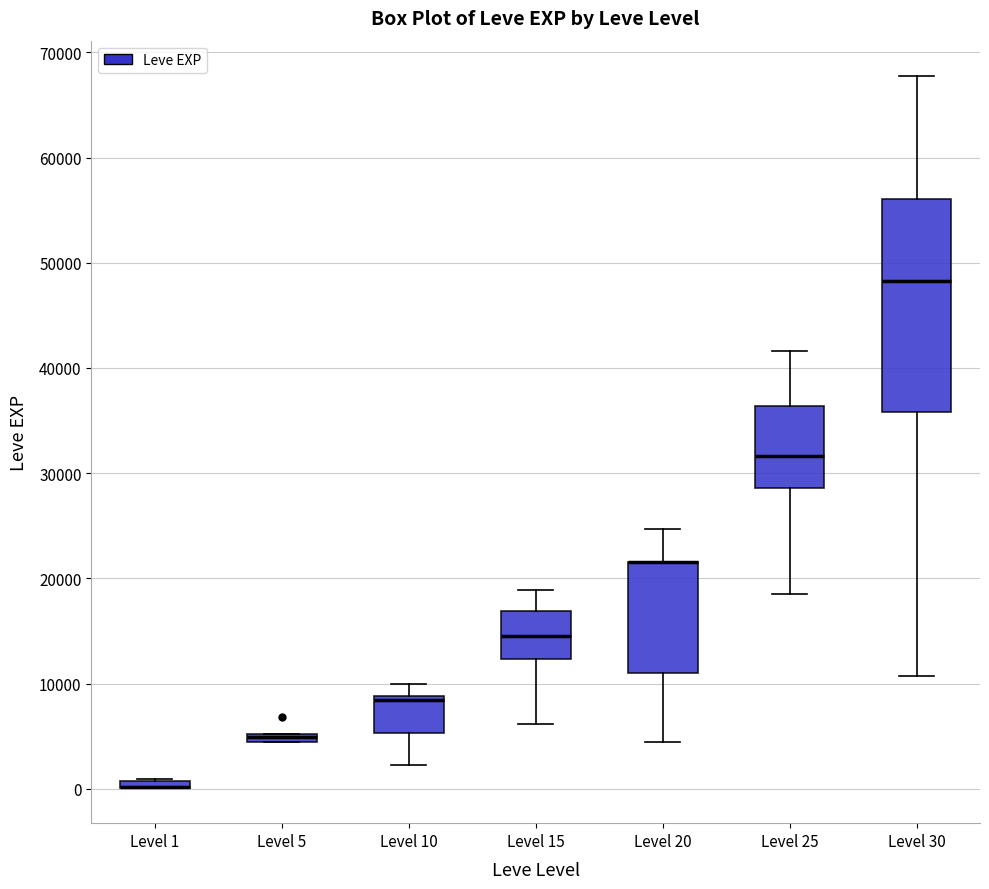

Comparing the boxes themselves (not the whiskers), which one is the tallest?

Level 30